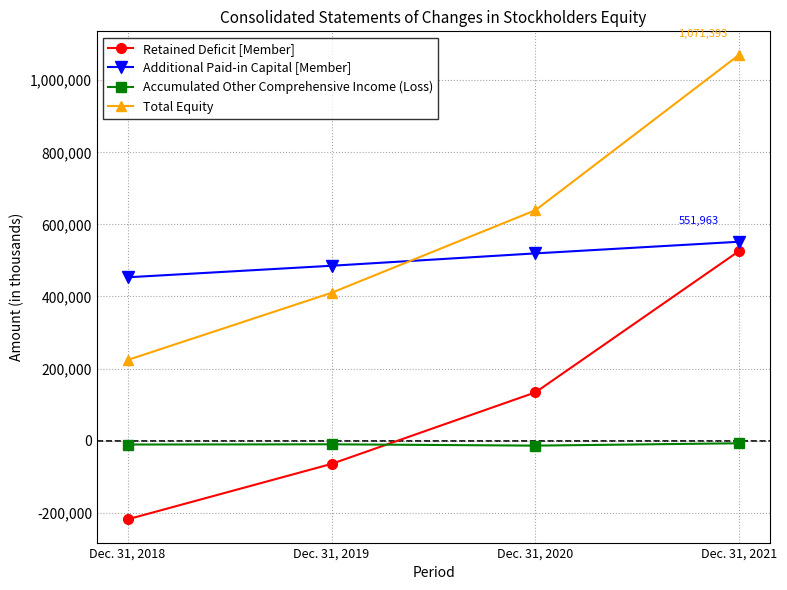

What is the total value across all series at Dec. 31, 2019?

820320